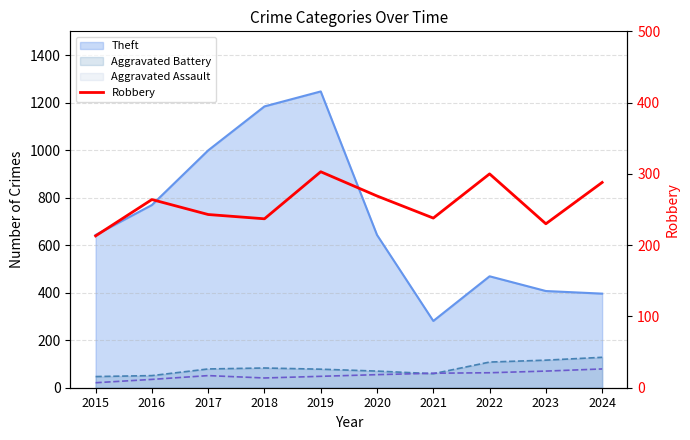

What is the difference between the second highest and second lowest values?

70